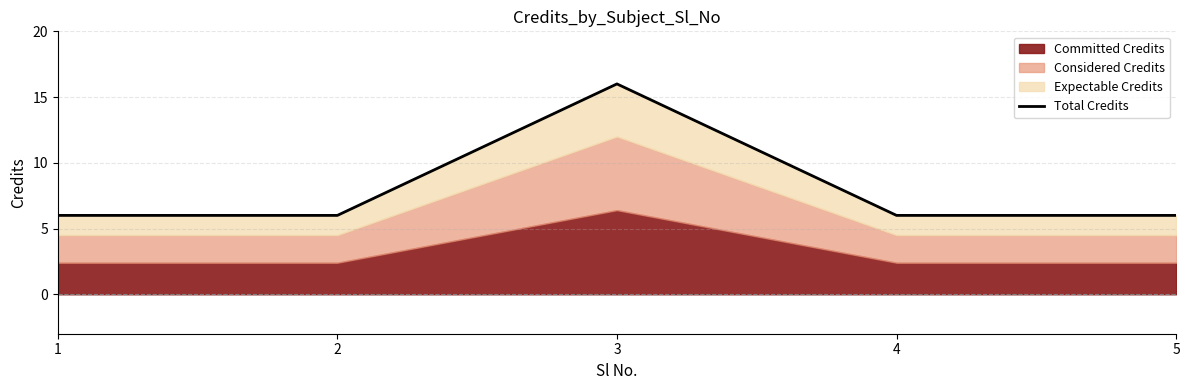

Between 4 and 2, which is larger?

4